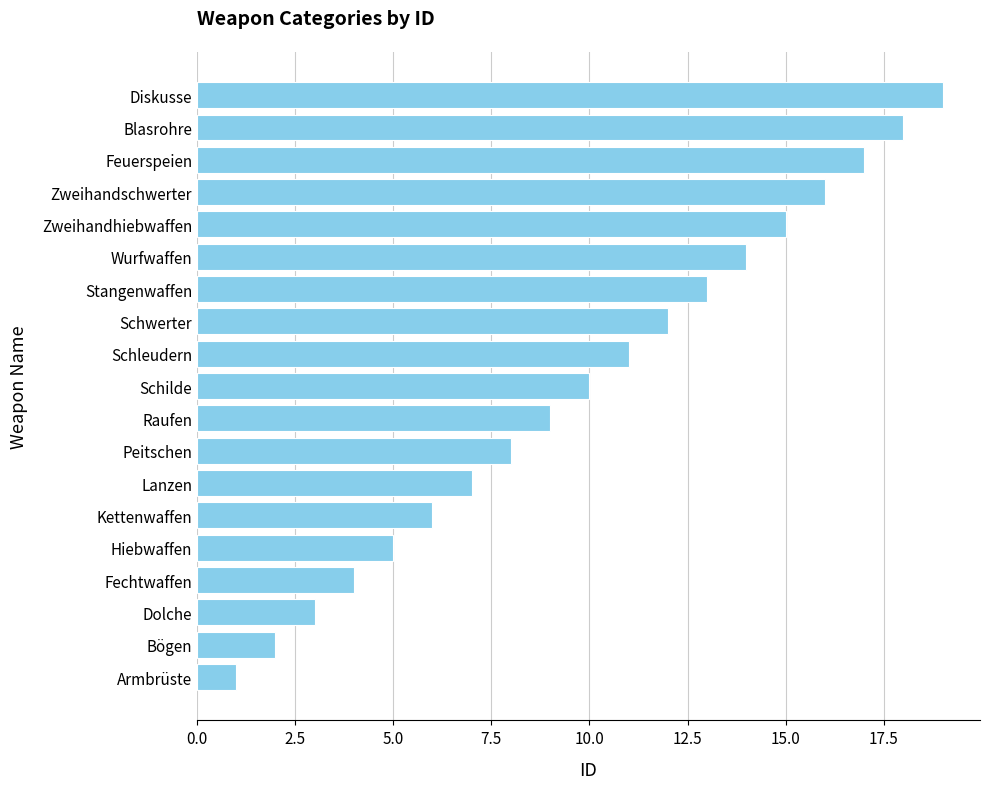

What is the approximate value at Hiebwaffen?

5